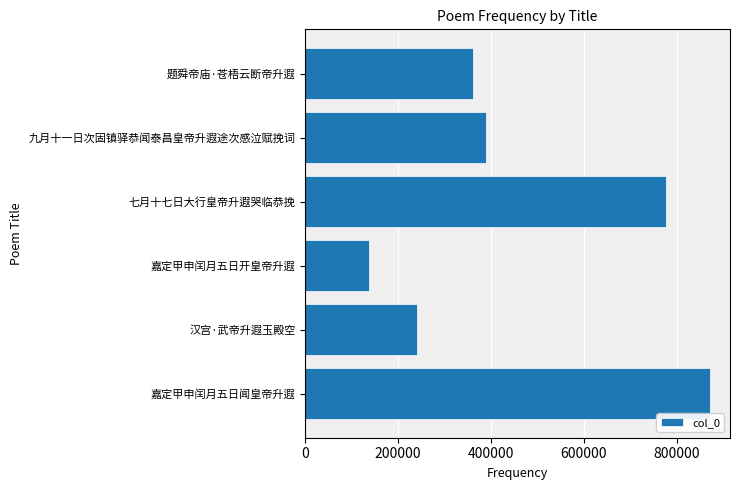

Reading bottom to top, list all the values displayed in this chart.

嘉定甲申闰月五日闻皇帝升遐=871276	汉宫·武帝升遐玉殿空=239899	嘉定甲申闰月五日开皇帝升遐=136360	七月十七日大行皇帝升遐哭临恭挽=776677	九月十一日次固镇驿恭闻泰昌皇帝升遐途次感泣赋挽词=390105	题舜帝庙·苍梧云断帝升遐=361147